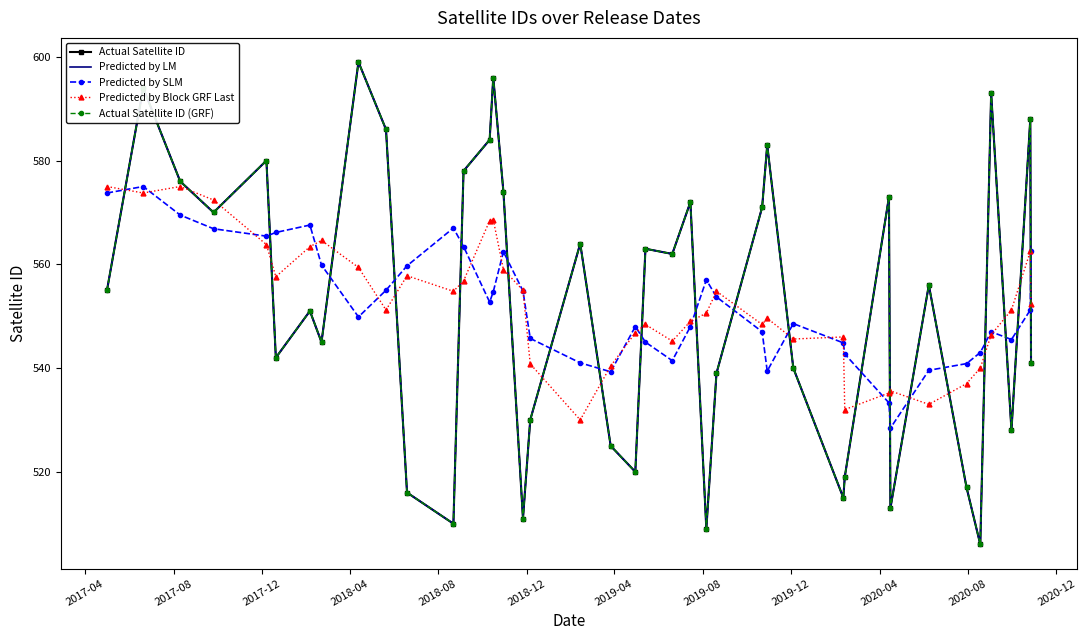

What is the greatest value displayed?

599.0